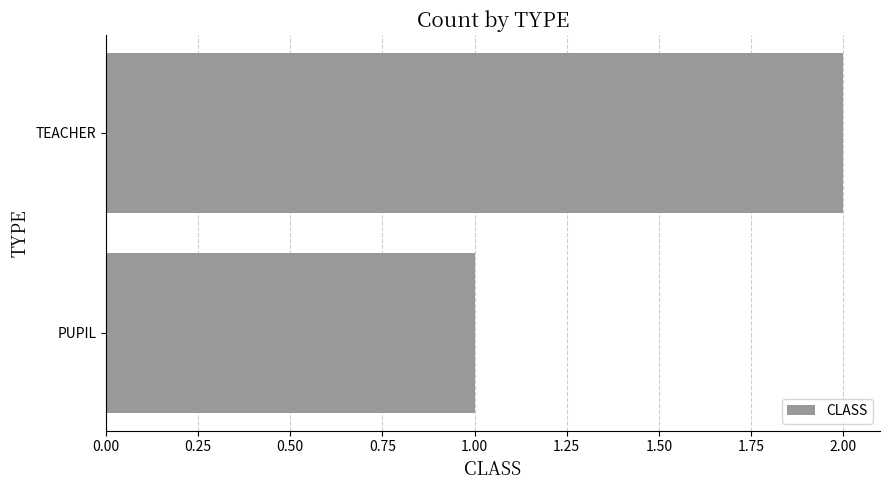

Reading bottom to top, transcribe all the data shown in this chart.

1	2